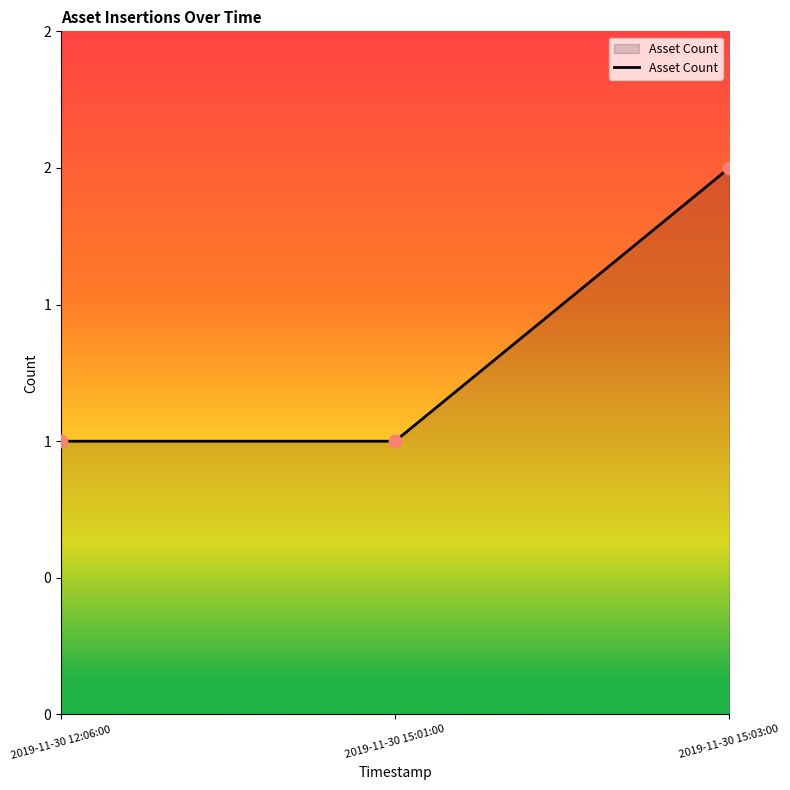

Between 2019-11-30 15:03:00 and 2019-11-30 15:01:00, which is larger?

2019-11-30 15:03:00